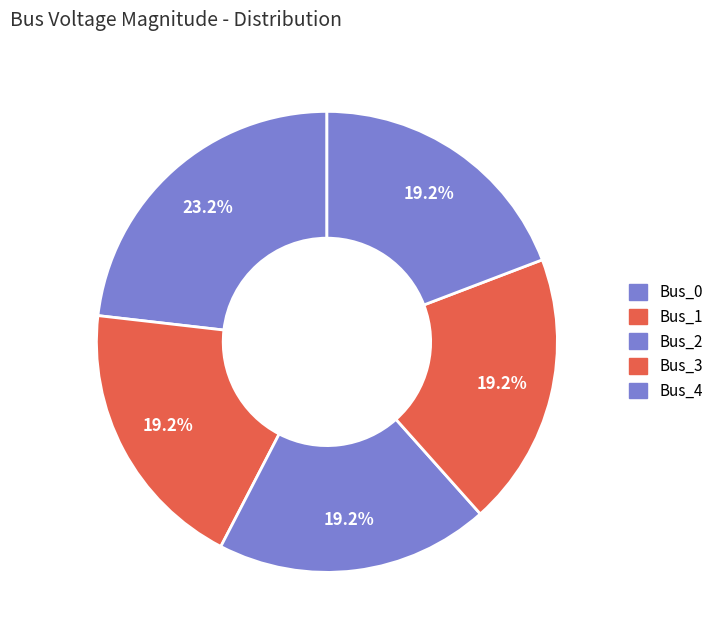

How many slices are in this pie chart?

5